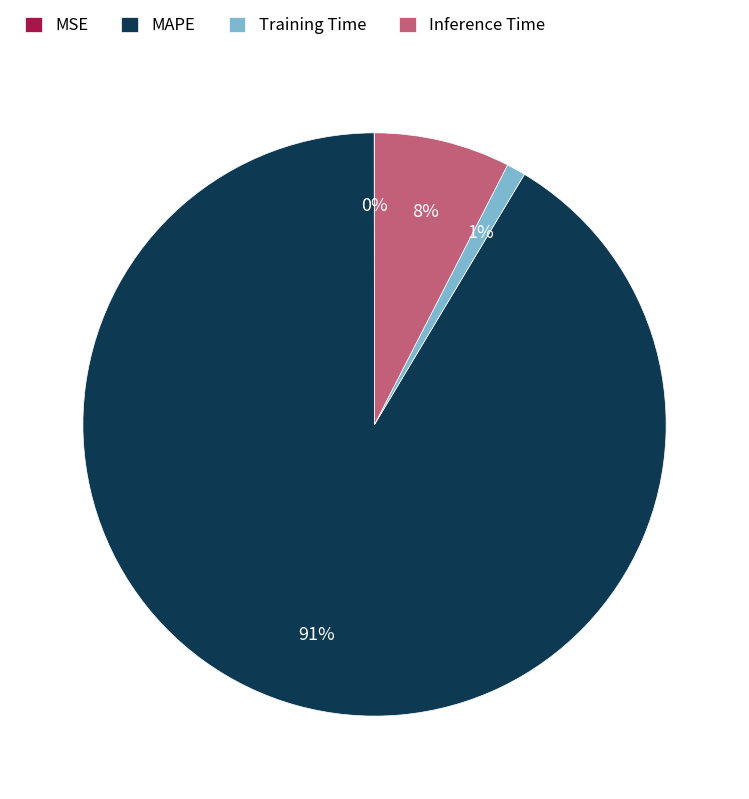

To the nearest percent, what is the combined percentage of Inference Time and Training Time?

9%